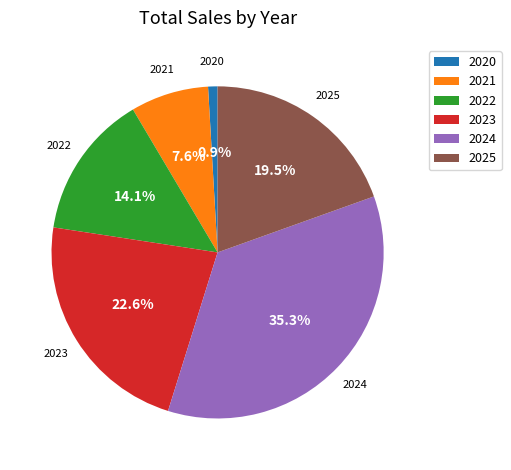

To the nearest percent, what percentage of the pie is 2022?

14%